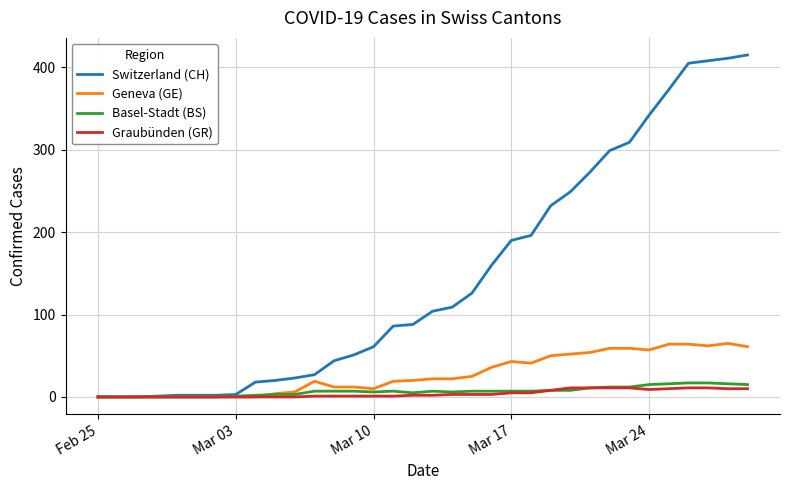

What is the maximum value shown in the chart?

415